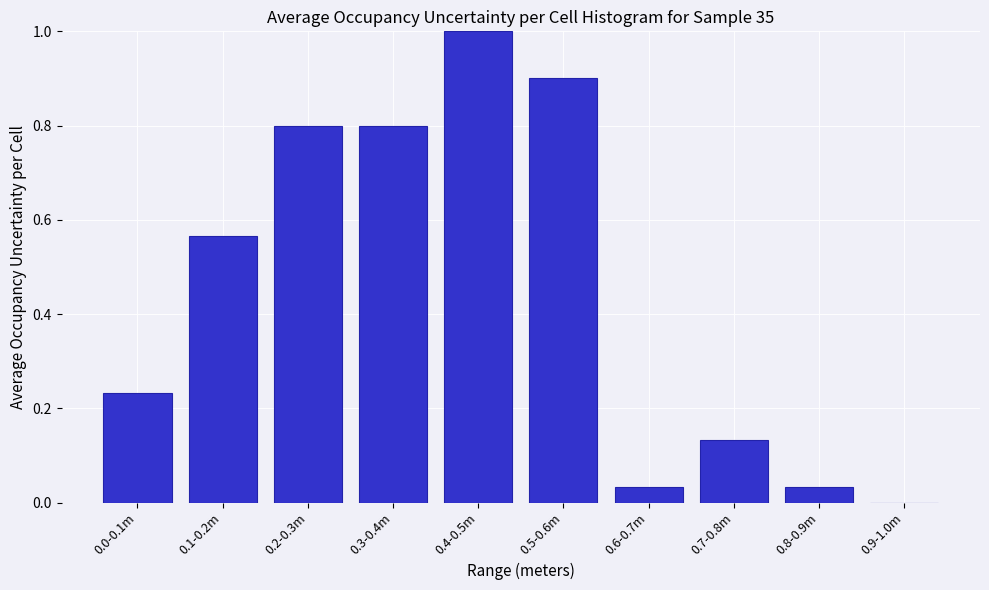

Which label corresponds to the largest value in the chart?

0.4-0.5m